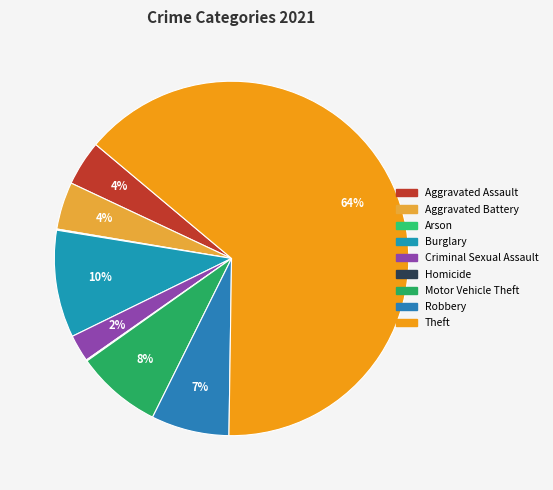

True or false: Criminal Sexual Assault accounts for 2% of the total.

True